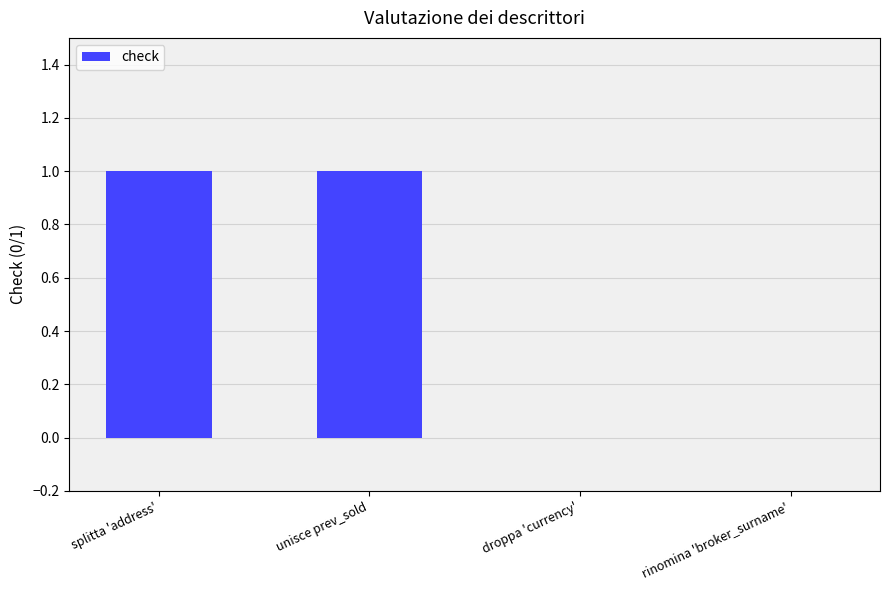

Is it true that the value at unisce prev_sold is 2?

False